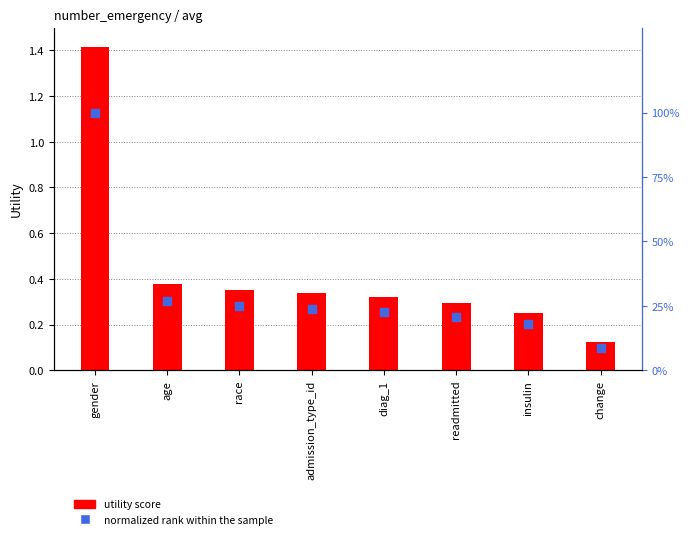

Is the value of percentile rank within the sample at race greater than the value of utility score at diag_1?

Yes